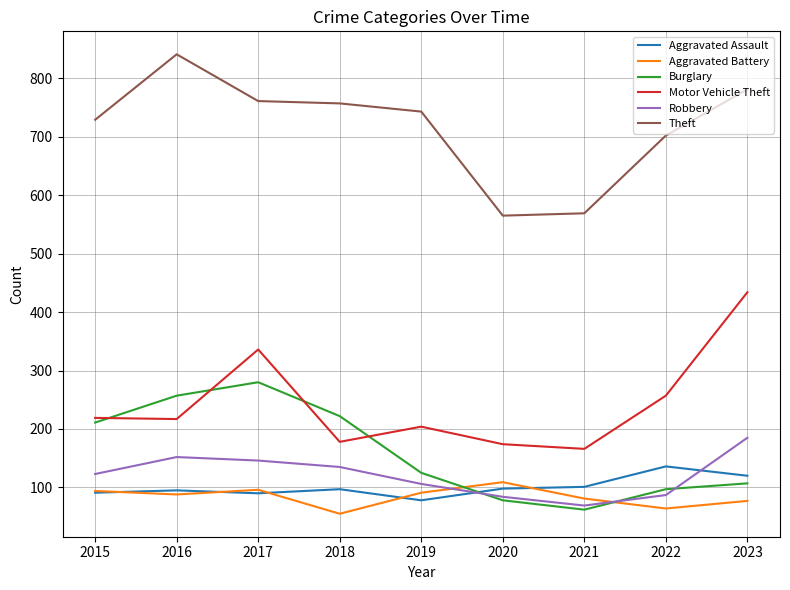

Which series changed the most between 2020 and 2022?

Theft